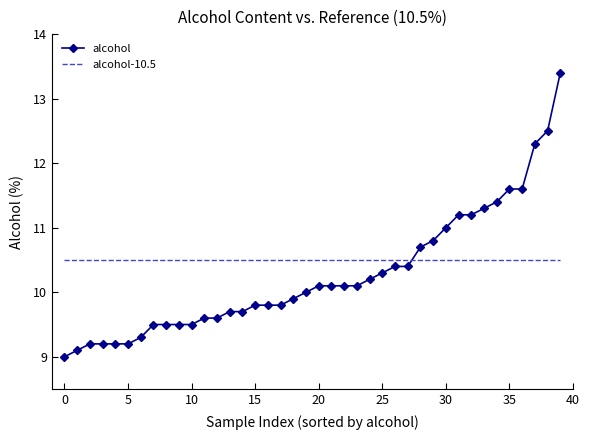

What is the sum of all alcohol values?

410.8